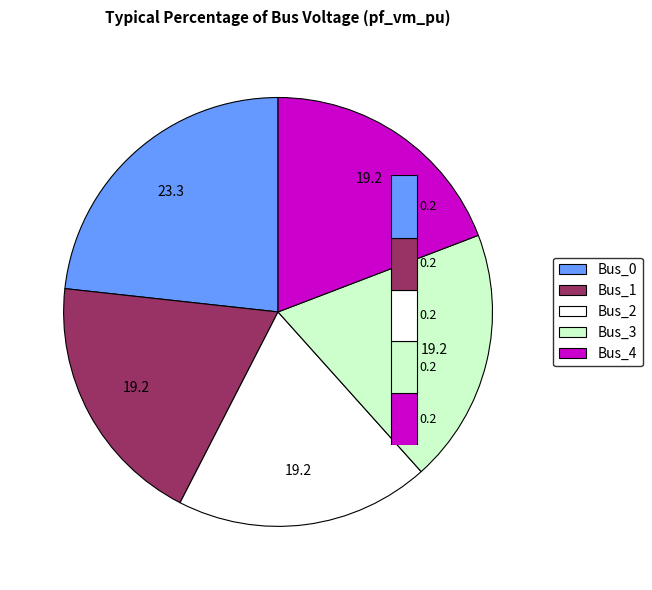

To the nearest percent, what is the difference between the largest and smallest slice percentages?

4%